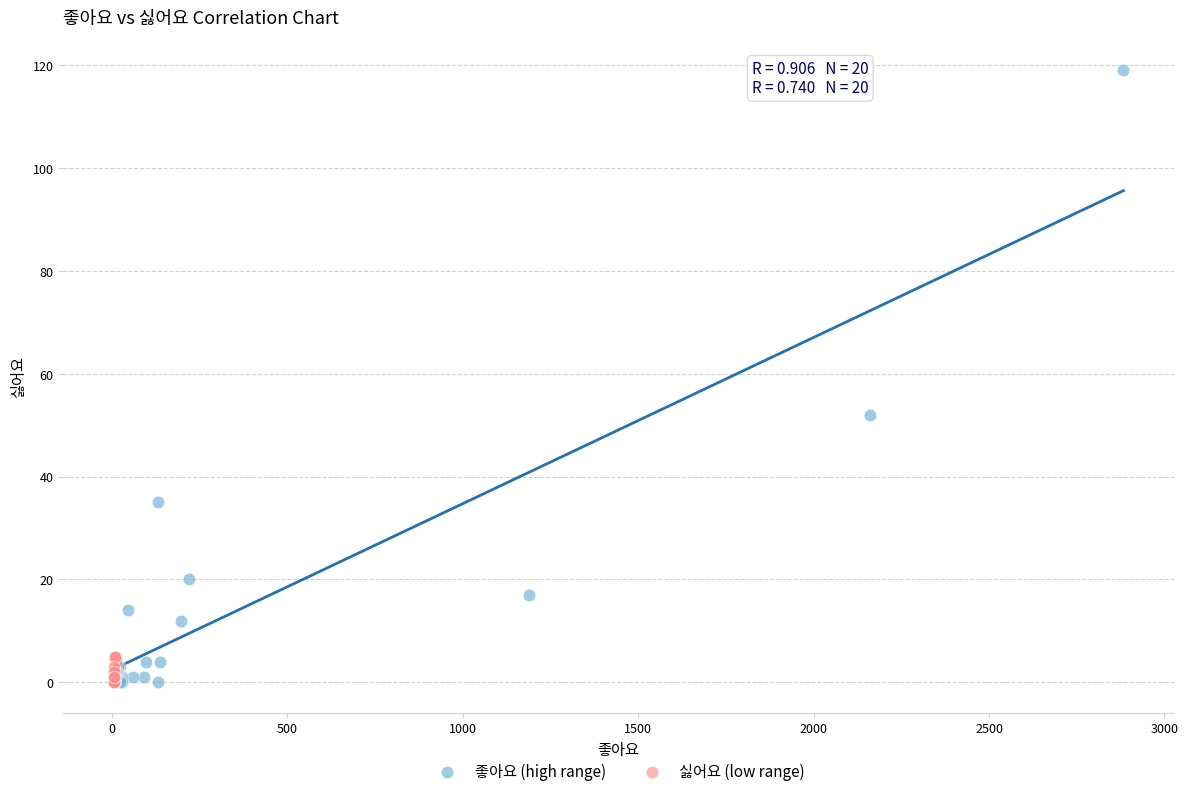

What are all the series names shown in the legend?

좋아요 (high range), 싫어요 (low range)